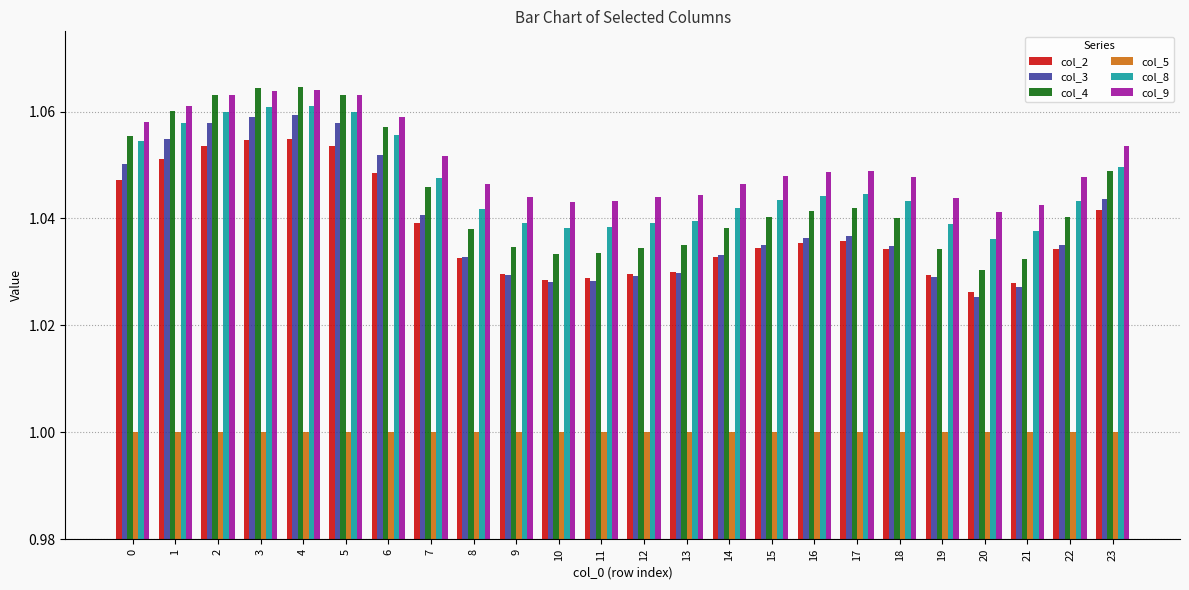

True or false: col_2 has a value of 0.7 at 6.

False